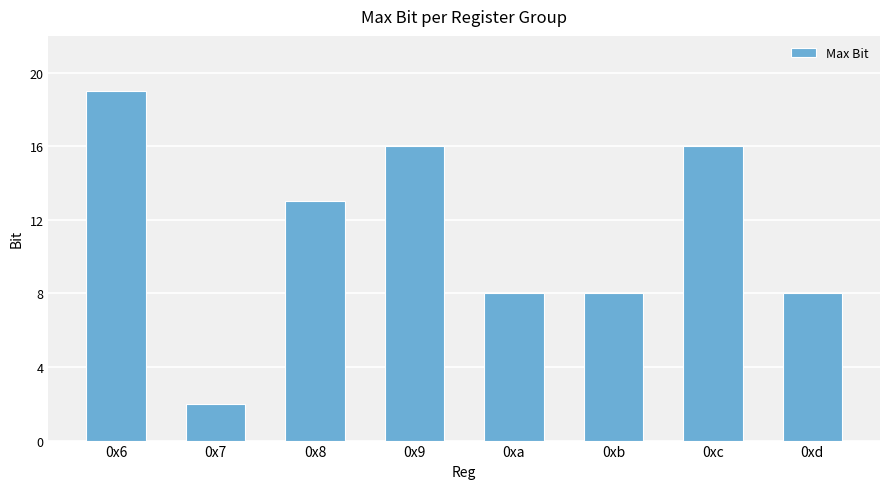

The chart shows a value of 13 at 0x8. True or false?

True